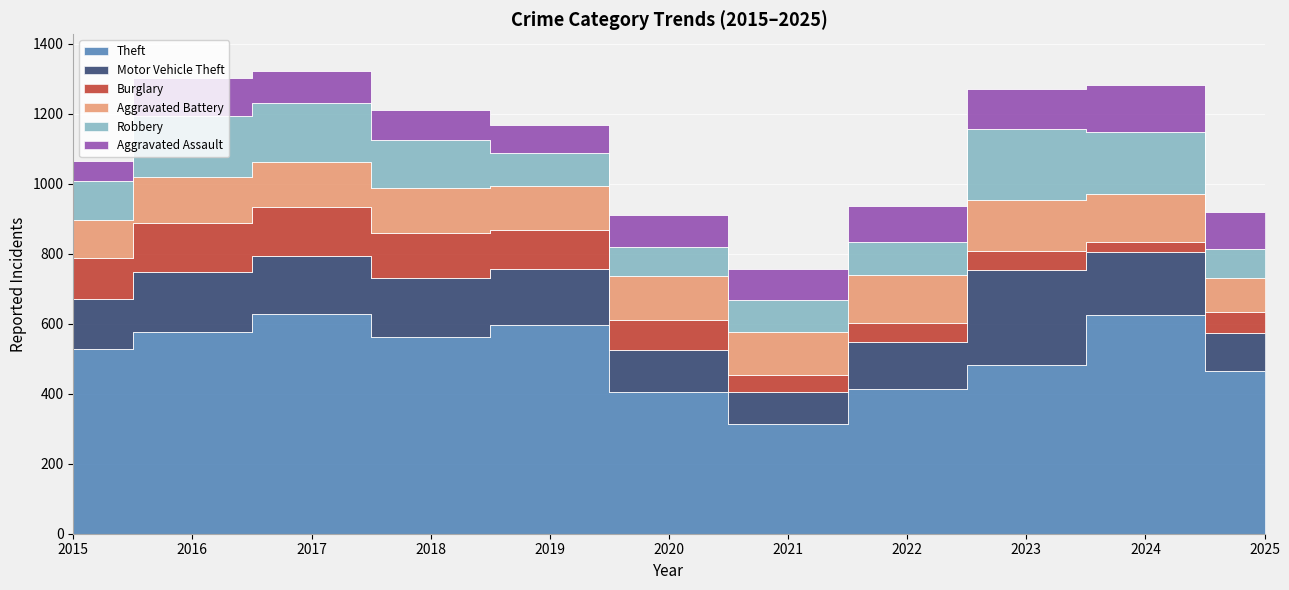

True or false: Aggravated Battery and Burglary intersect in this chart.

True